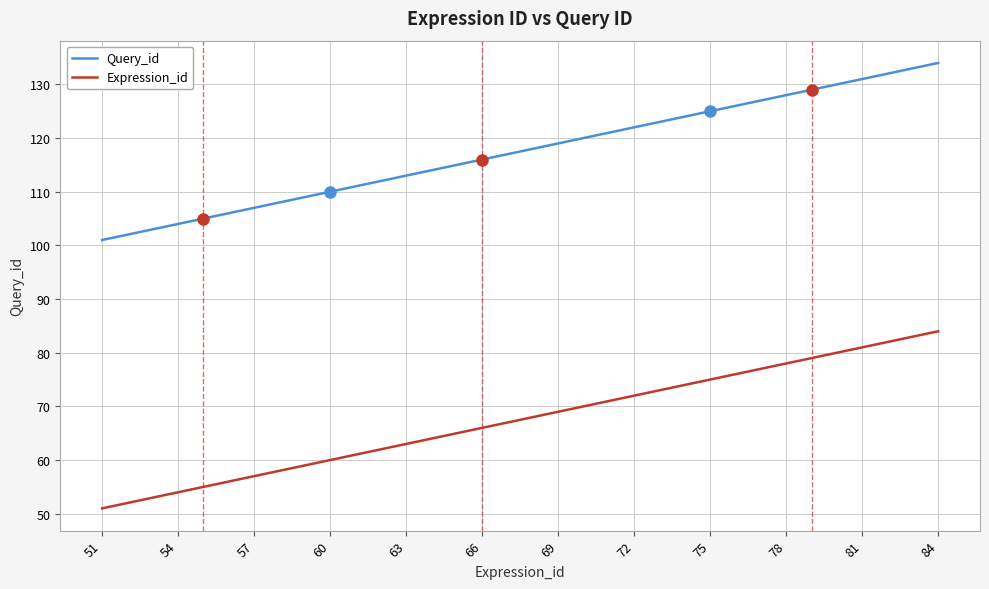

List the series in order of their overall mean, lowest first.

Expression_id, Query_id